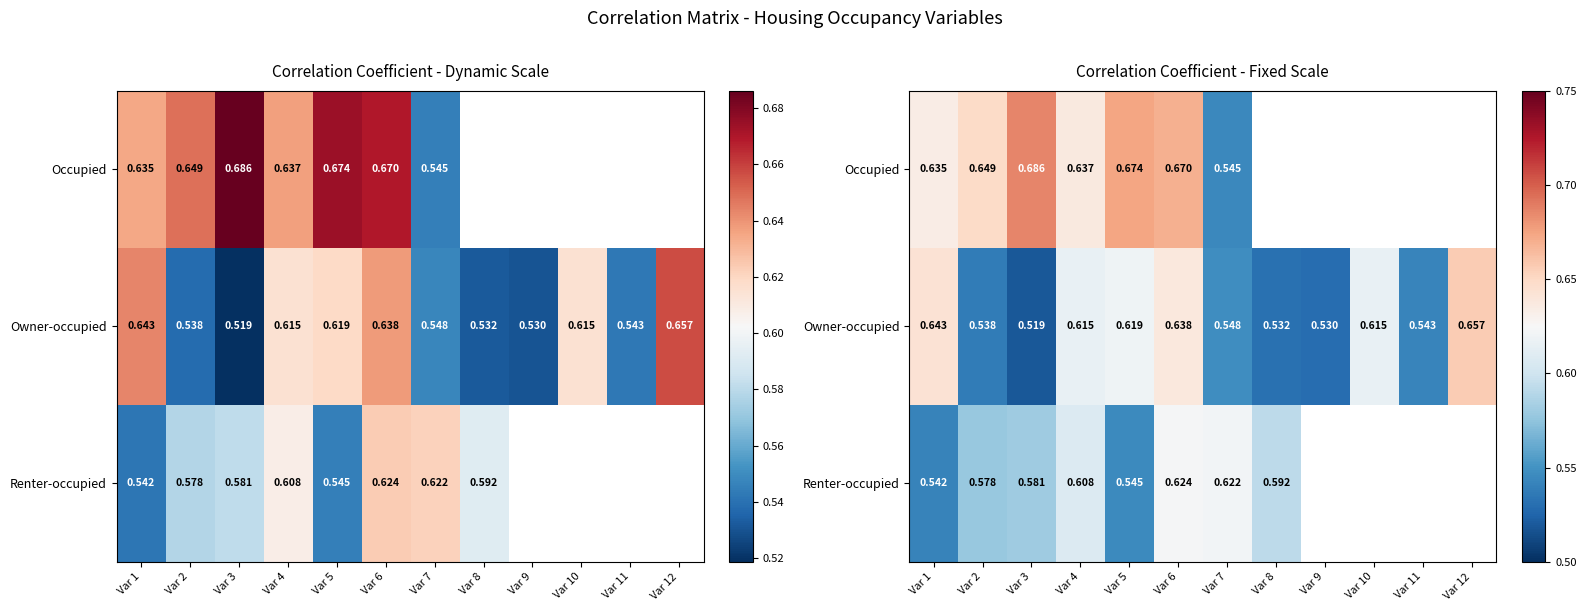

Which series changed the most between Var 1 and Var 10?

Owner-occupied